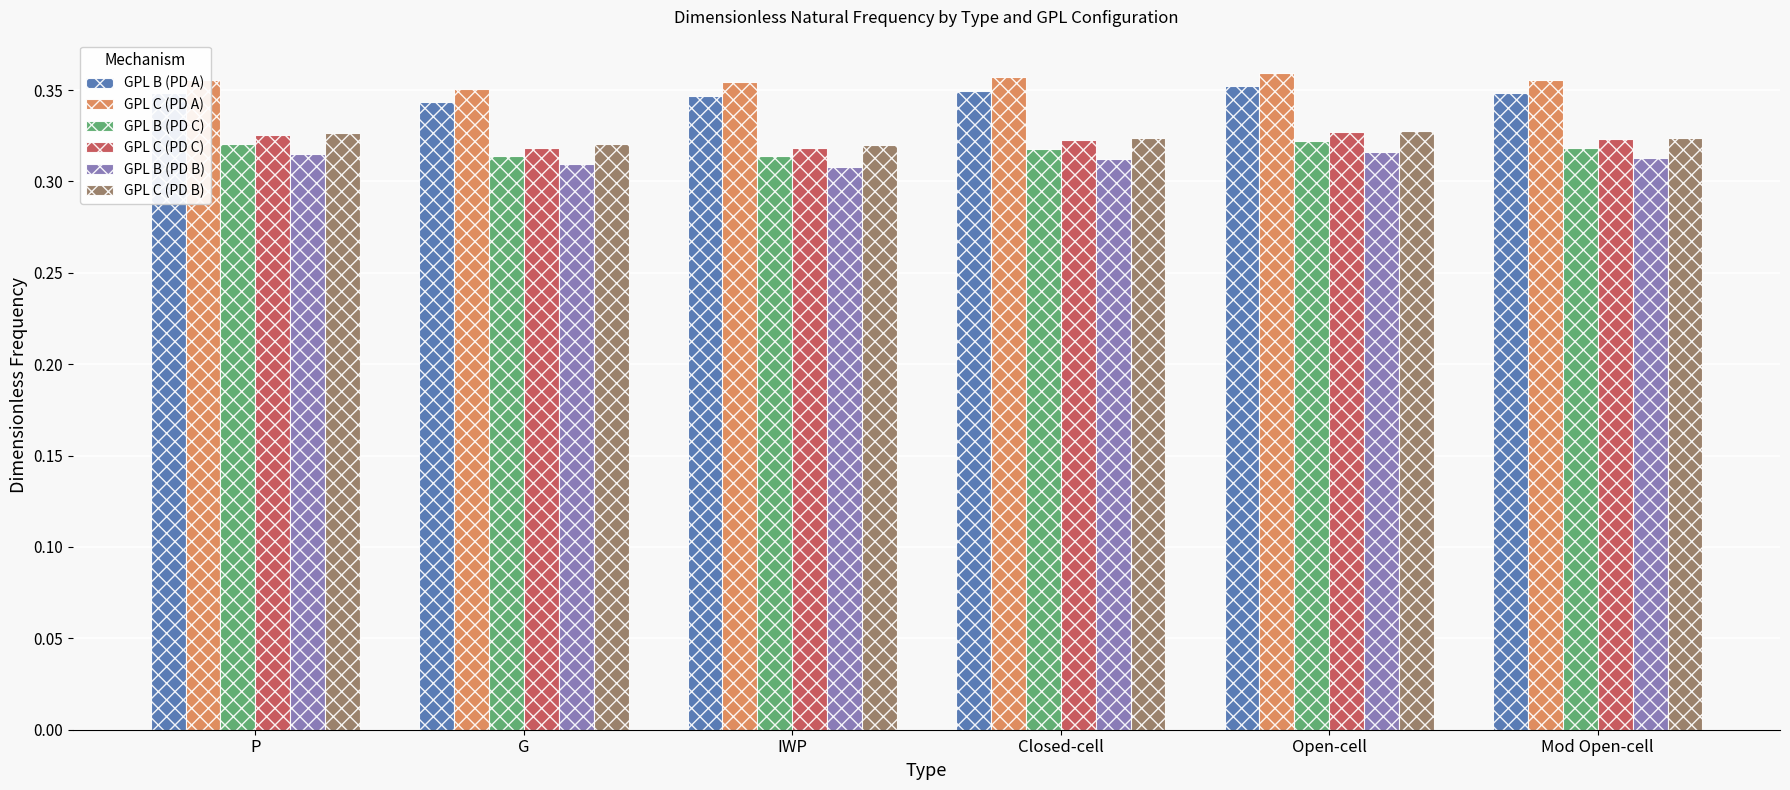

At which label does GPL C (PD A) reach its minimum?

G